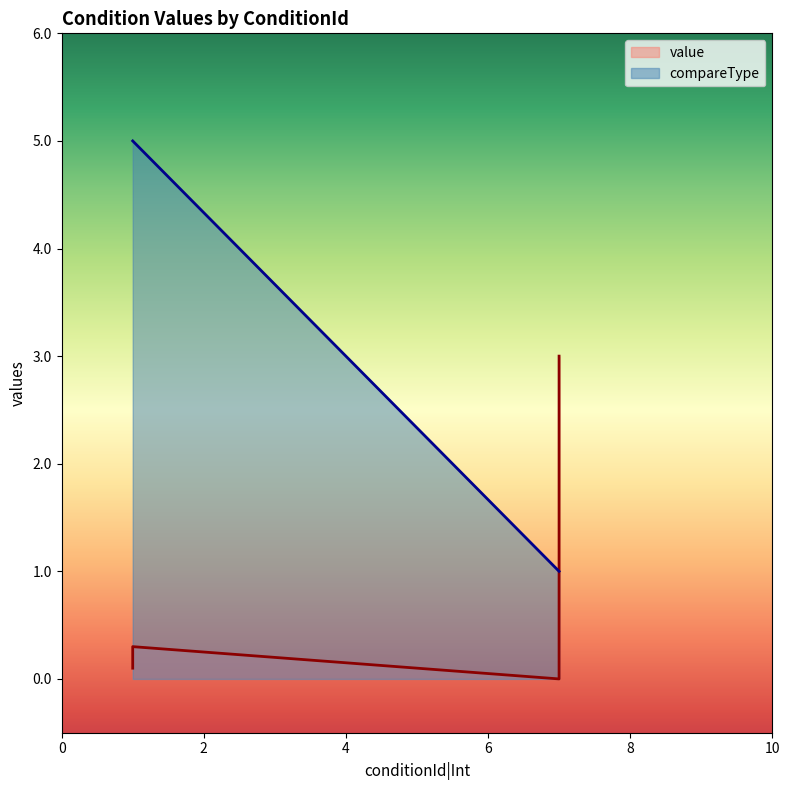

Is it true that compareType equals 1.0 at DefenderSource==Machine?

True